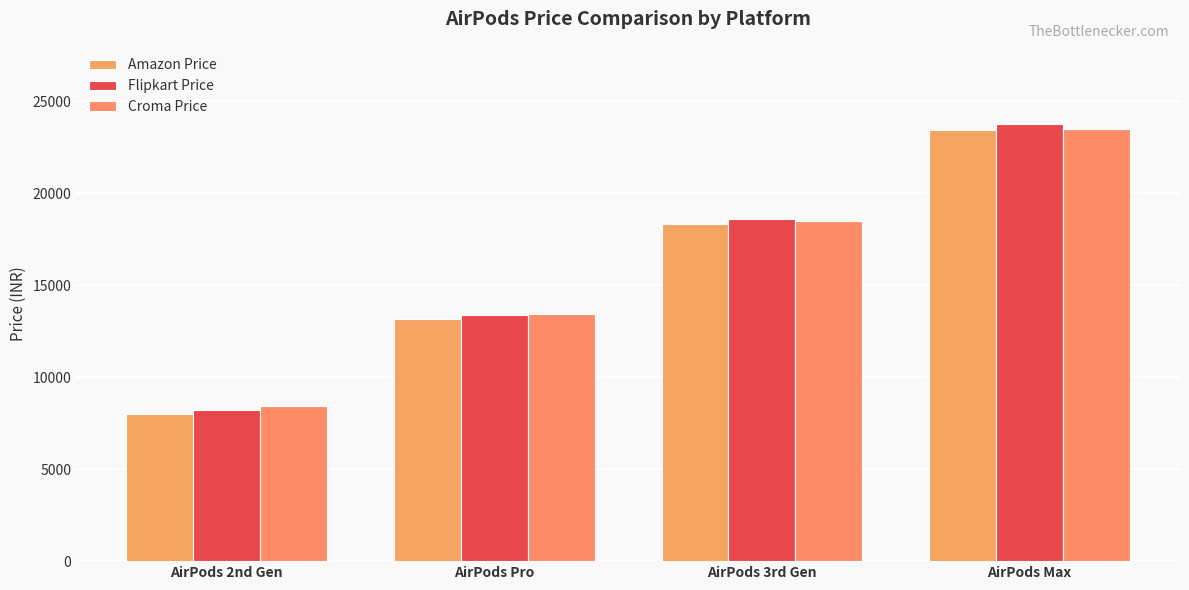

The Amazon Price series shows 5180 at AirPods 2nd Gen. True or false?

False